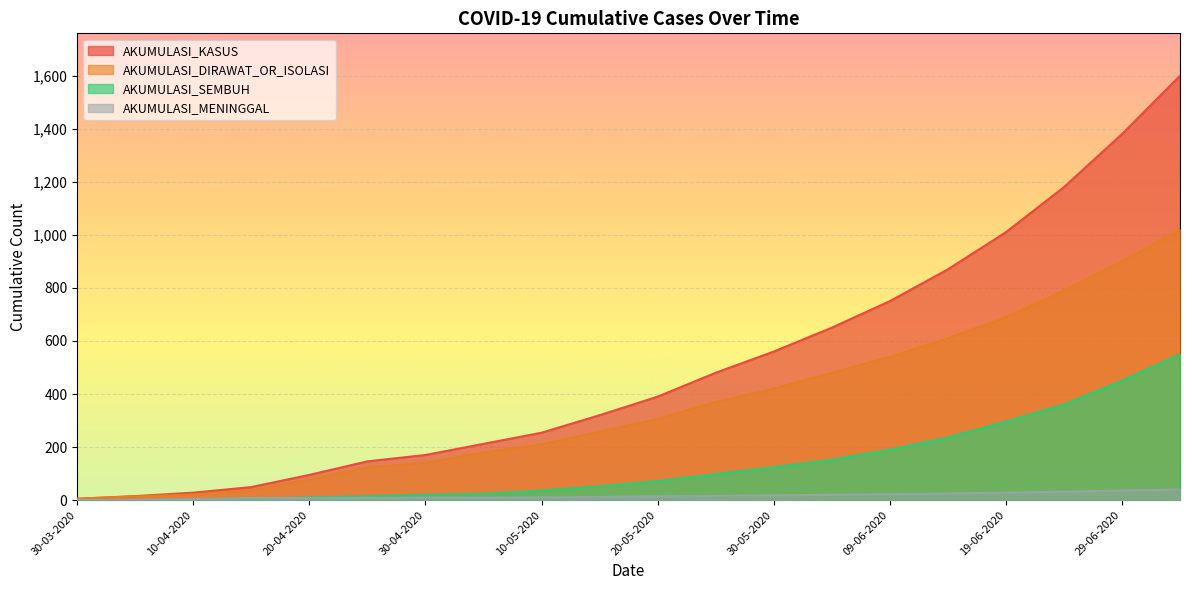

What is the average value of the AKUMULASI_DIRAWAT_OR_ISOLASI series?

360